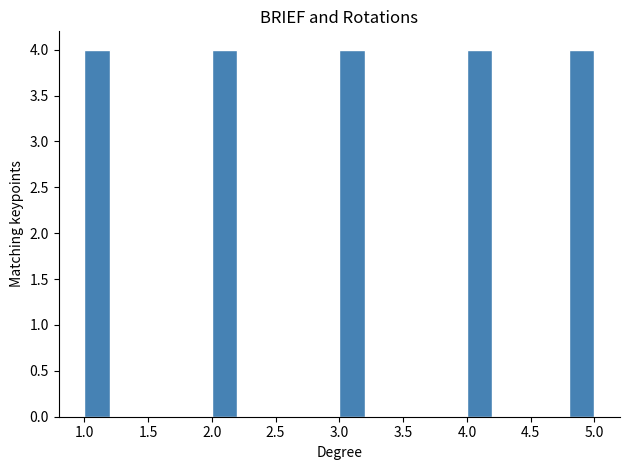

Reading left to right, list every bar in this chart as the range it spans on the x-axis followed by its height. The values are not printed on the chart, so give them approximately, as read against the axis.

1.0 to 1.2: 4
1.2 to 1.4: 0
1.4 to 1.6: 0
1.6 to 1.8: 0
1.8 to 2.0: 0
2.0 to 2.2: 4
2.2 to 2.4: 0
2.4 to 2.6: 0
2.6 to 2.8: 0
2.8 to 3.0: 0
3.0 to 3.2: 4
3.2 to 3.4: 0
3.4 to 3.6: 0
3.6 to 3.8: 0
3.8 to 4.0: 0
4.0 to 4.2: 4
4.2 to 4.4: 0
4.4 to 4.6: 0
4.6 to 4.8: 0
4.8 to 5.0: 4